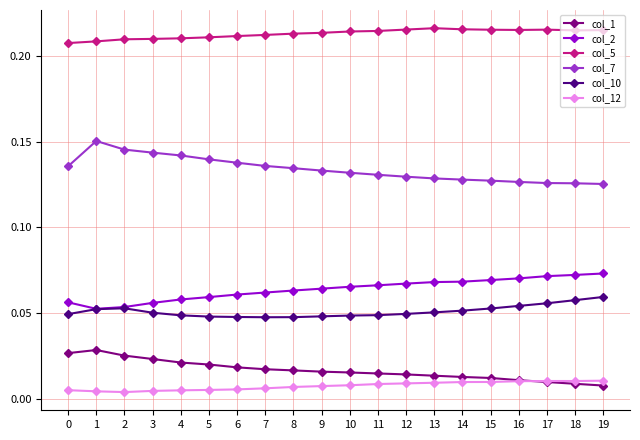

The col_5 series shows 0.1 at 6. True or false?

False